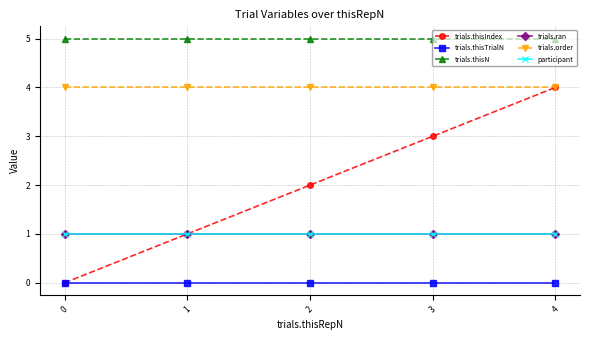

Is this an area chart (filled region under the line)?

No